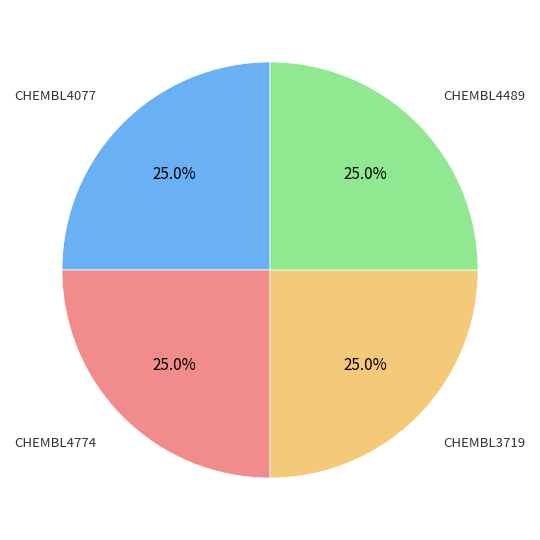

Is there any slice that represents more than half of the pie?

No